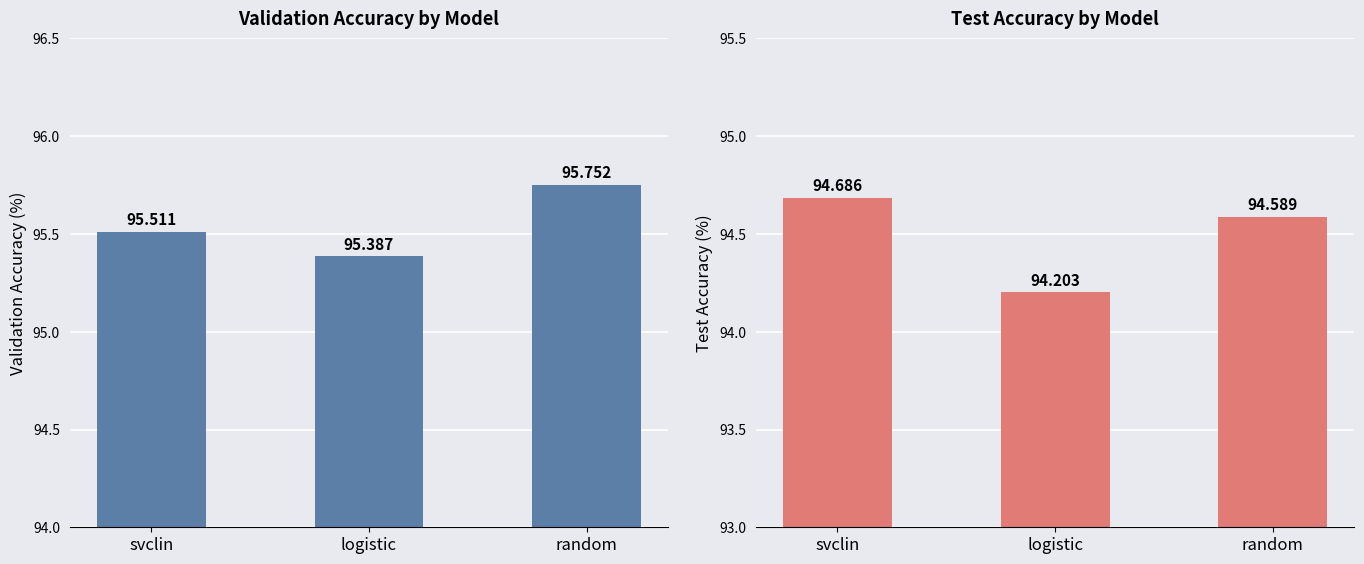

Reading right to left, transcribe all the data shown in this chart.

Validation Accuracy: random=95.8	logistic=95.4	svclin=95.5
Test Accuracy: random=94.6	logistic=94.2	svclin=94.7